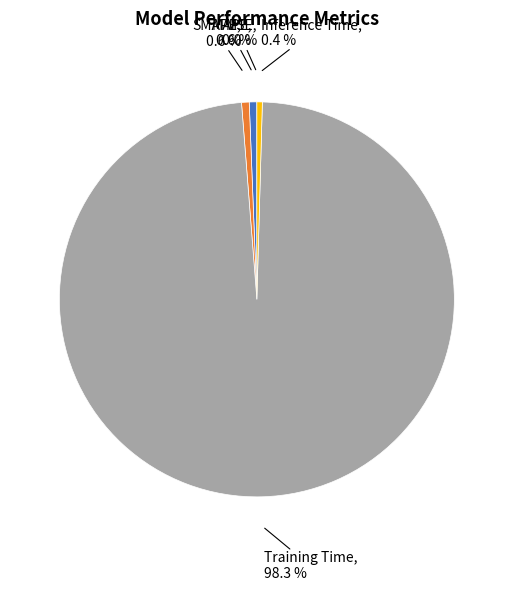

How much of the chart is everything except MAPE?

99.4%